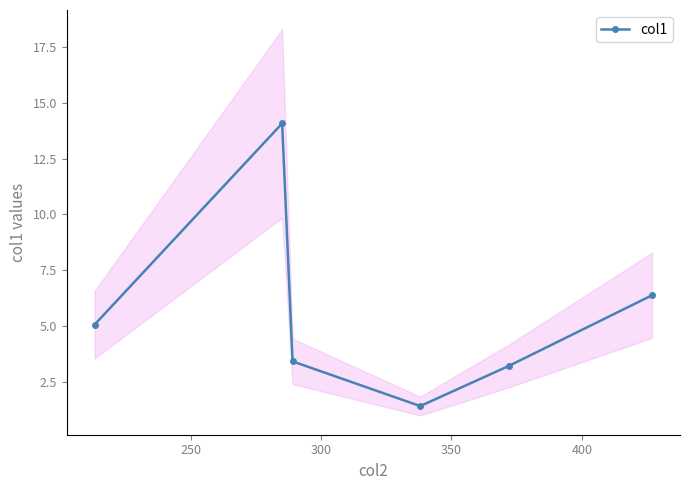

Reading right to left, extract all data points from this chart.

6.4	3.2	1.4	3.4	14.1	5.0